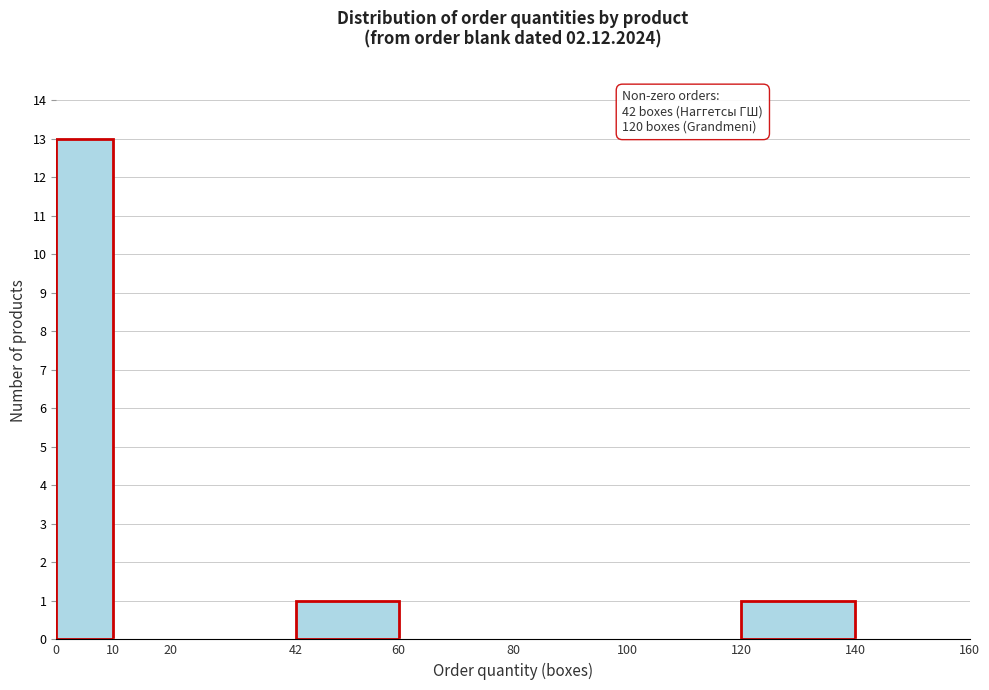

Over which range of the x-axis is the bar tallest?

0 to 10